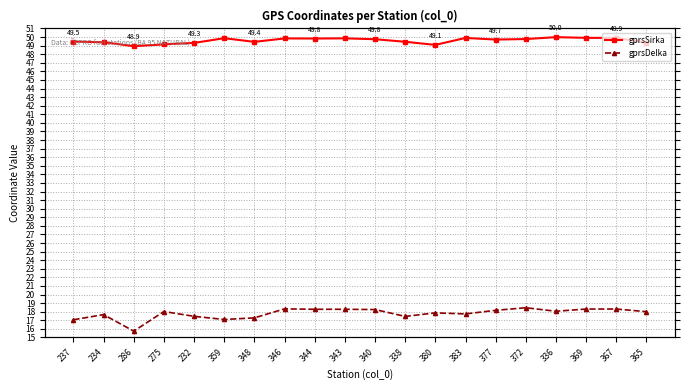

List the labels in order of gprsDelka value, largest first.

372, 346, 369, 367, 344, 343, 340, 377, 336, 275, 365, 380, 383, 234, 232, 338, 348, 359, 237, 286